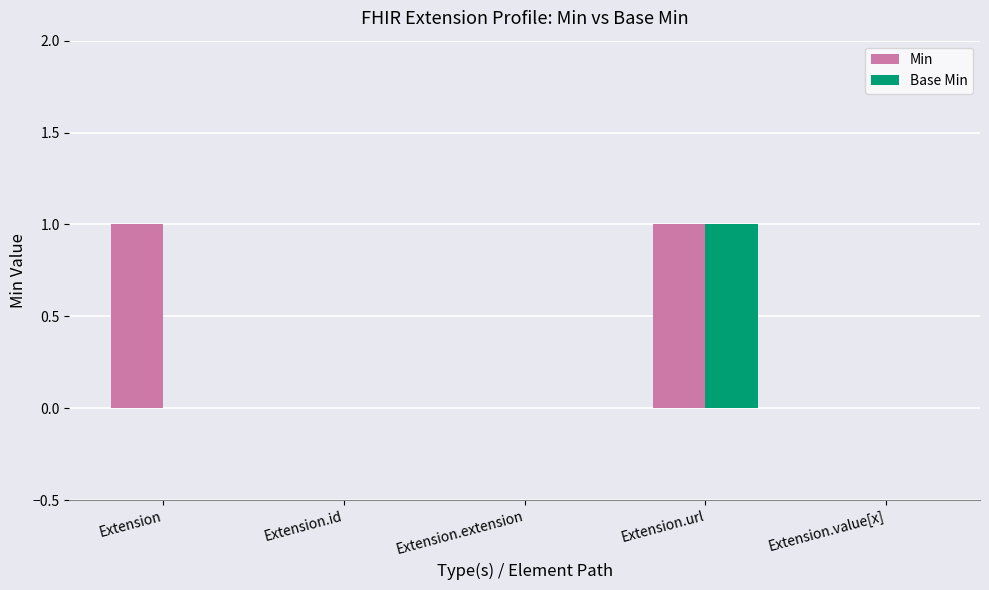

Between Extension and Extension.url, which series saw the biggest shift?

Base Min